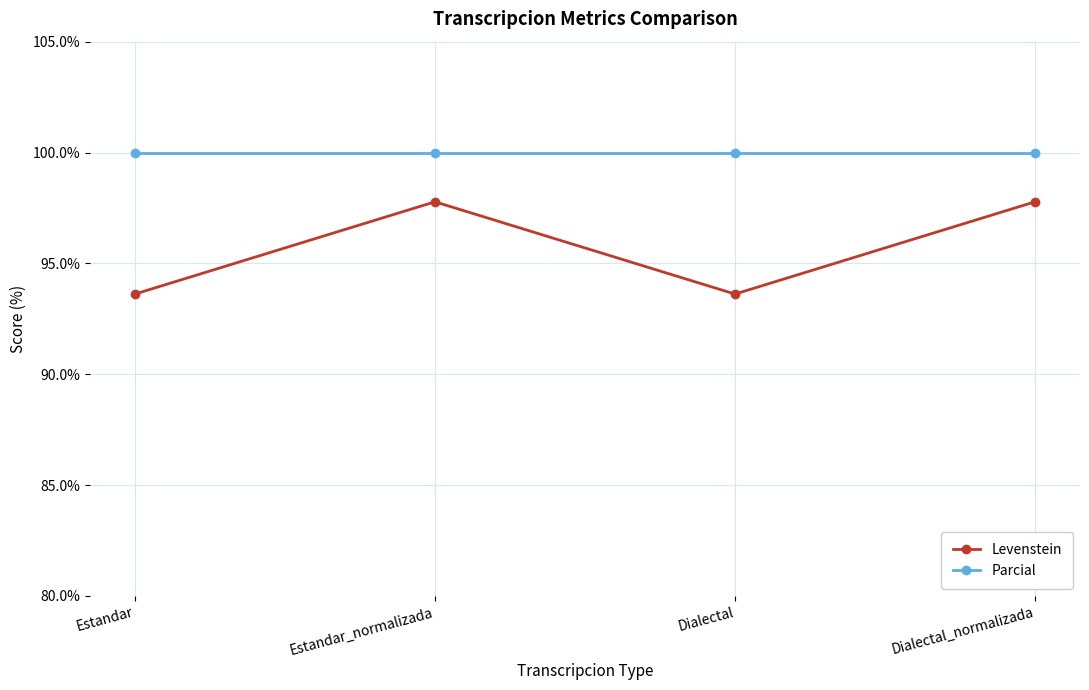

True or false: Levenstein and Parcial intersect in this chart.

False